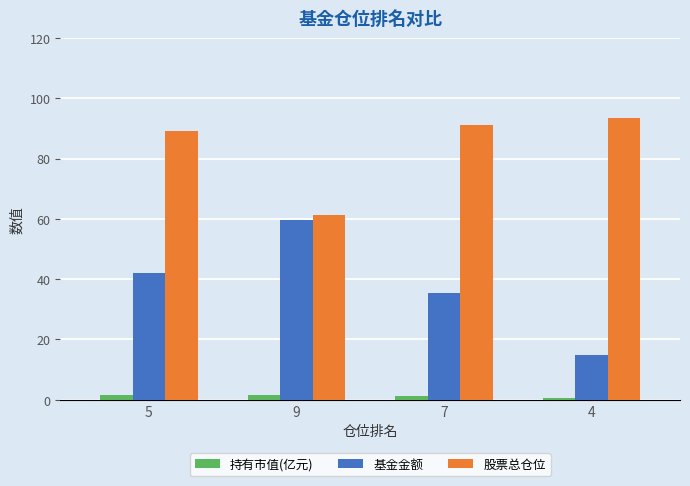

Is it true that 基金金额 equals 25.0 at 4?

False